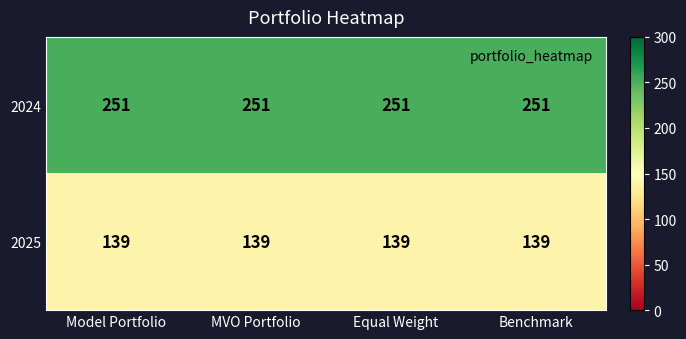

Is it true that 2025 equals 224 at Benchmark?

False